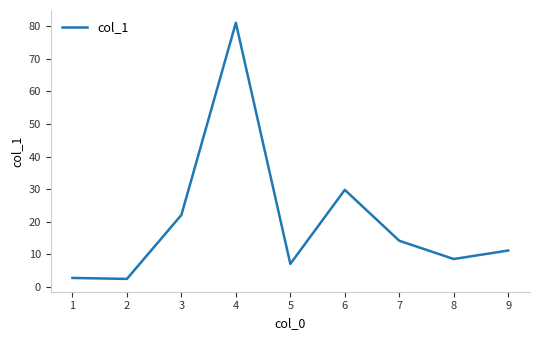

Where is the data nearest to the value 41?

6